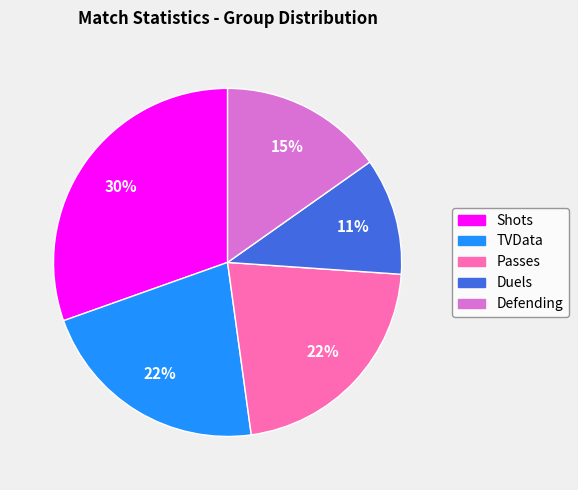

Does any single category account for the majority?

No